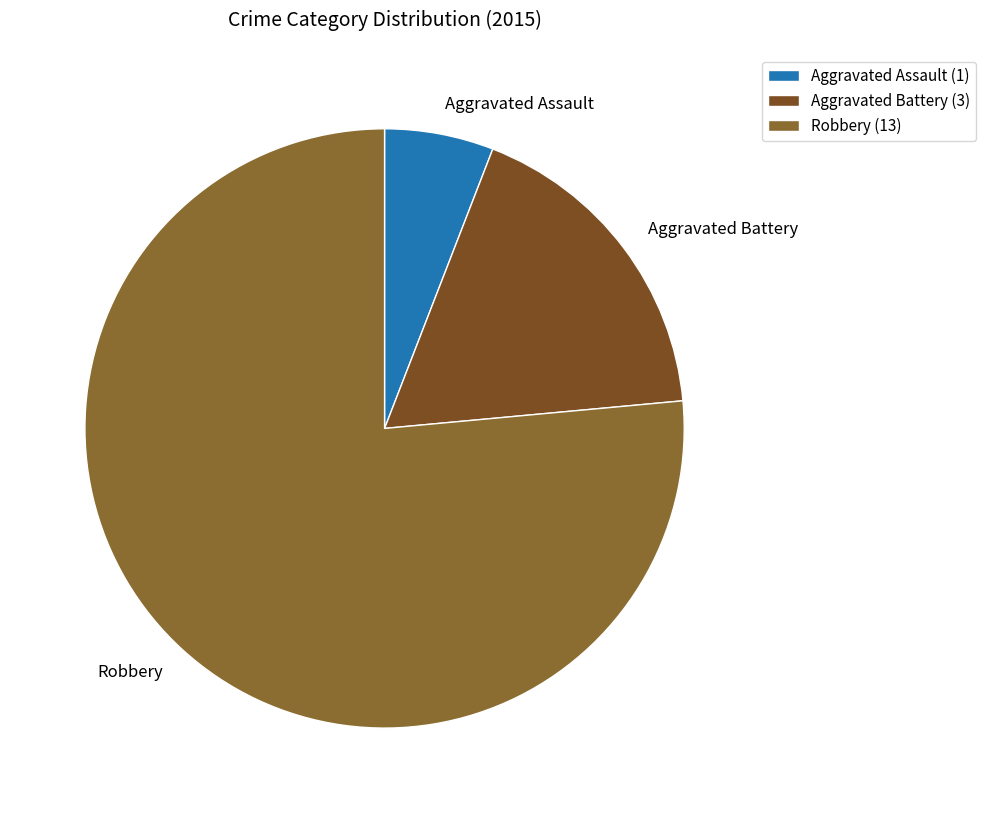

Does Aggravated Battery represent more than half of the total?

No